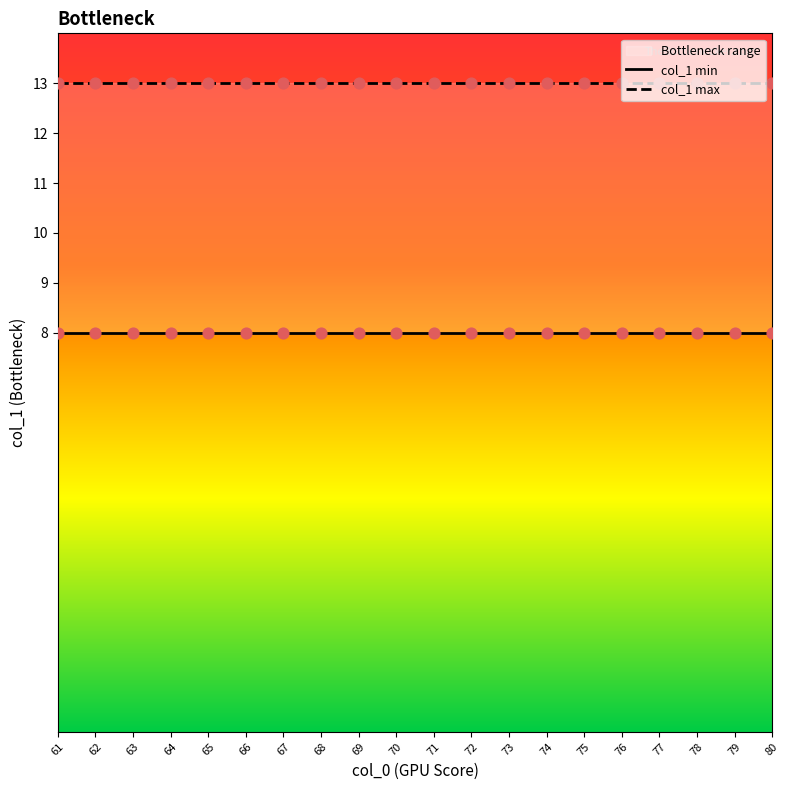

At how many categories does at least one series exceed 8?

20